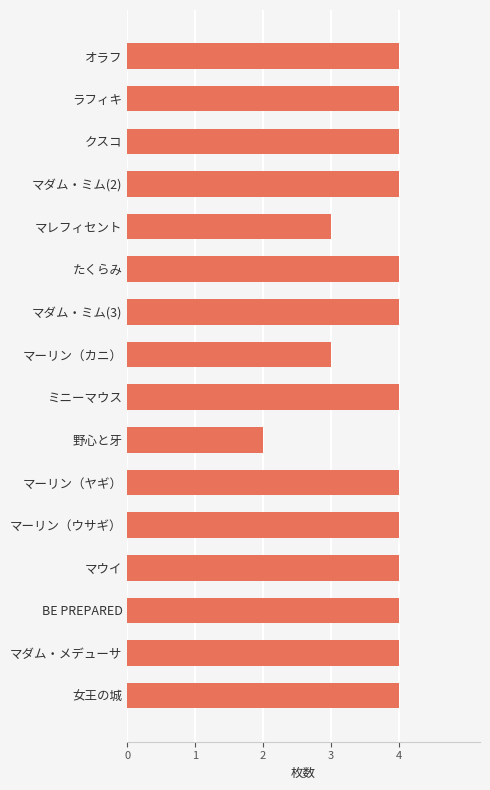

What is the sum of all values?

60